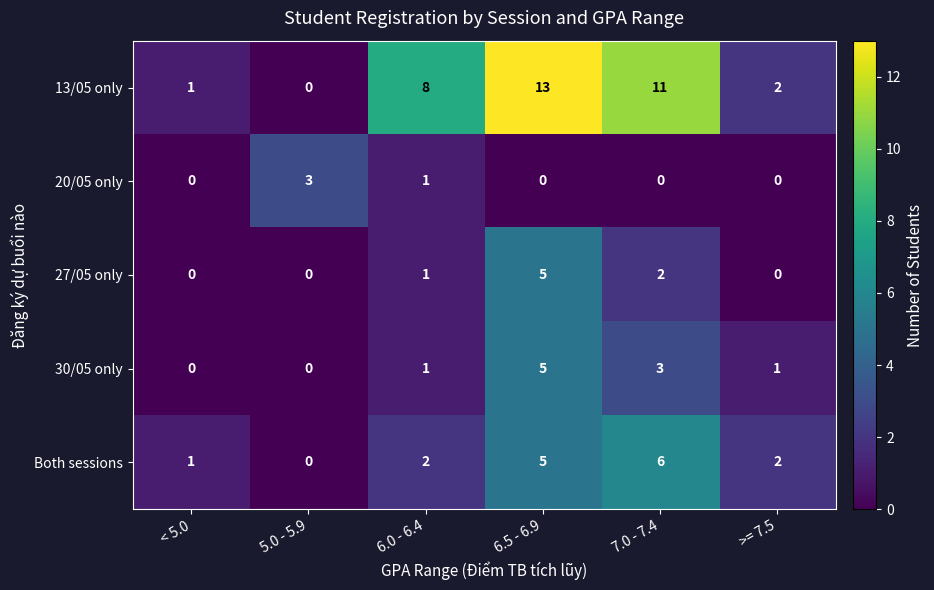

At which category does the chart reach its peak across all series?

6.5 - 6.9